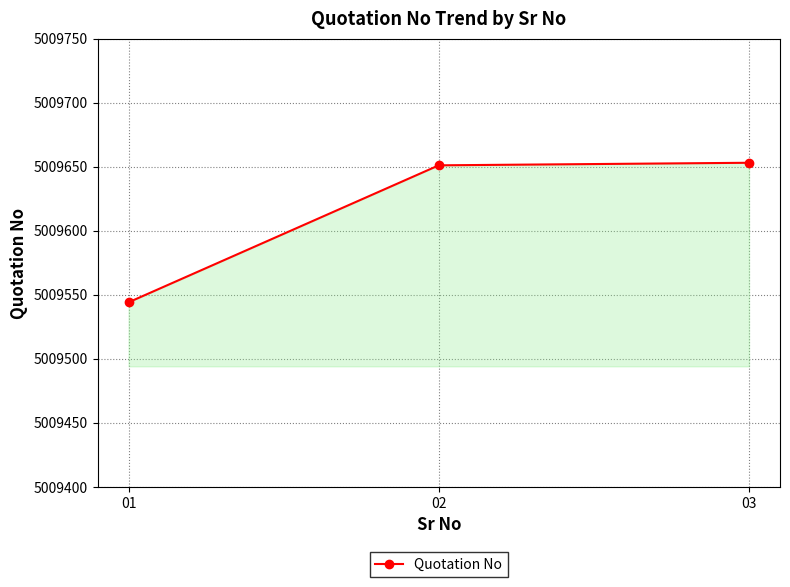

Approximately how many times larger is the value at 02 compared to 01?

1.0